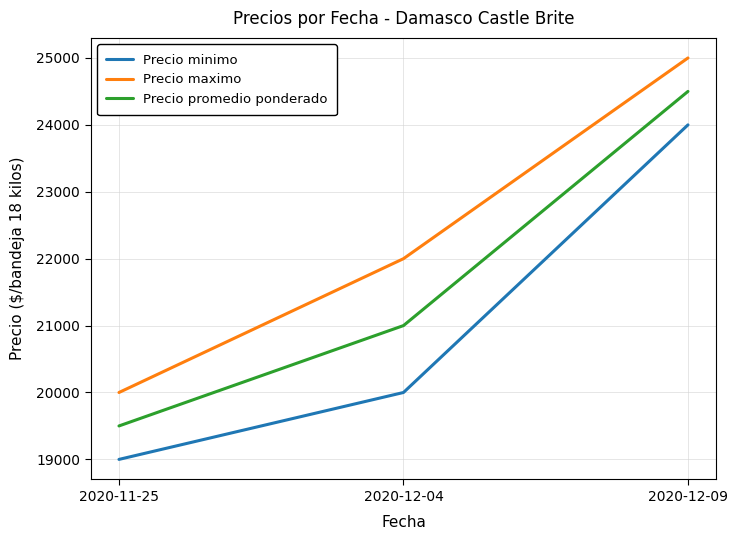

Reading left to right, transcribe all the data shown in this chart.

Precio minimo: 19000	20000	24000
Precio maximo: 20000	22000	25000
Precio promedio ponderado: 19500	21000	24500